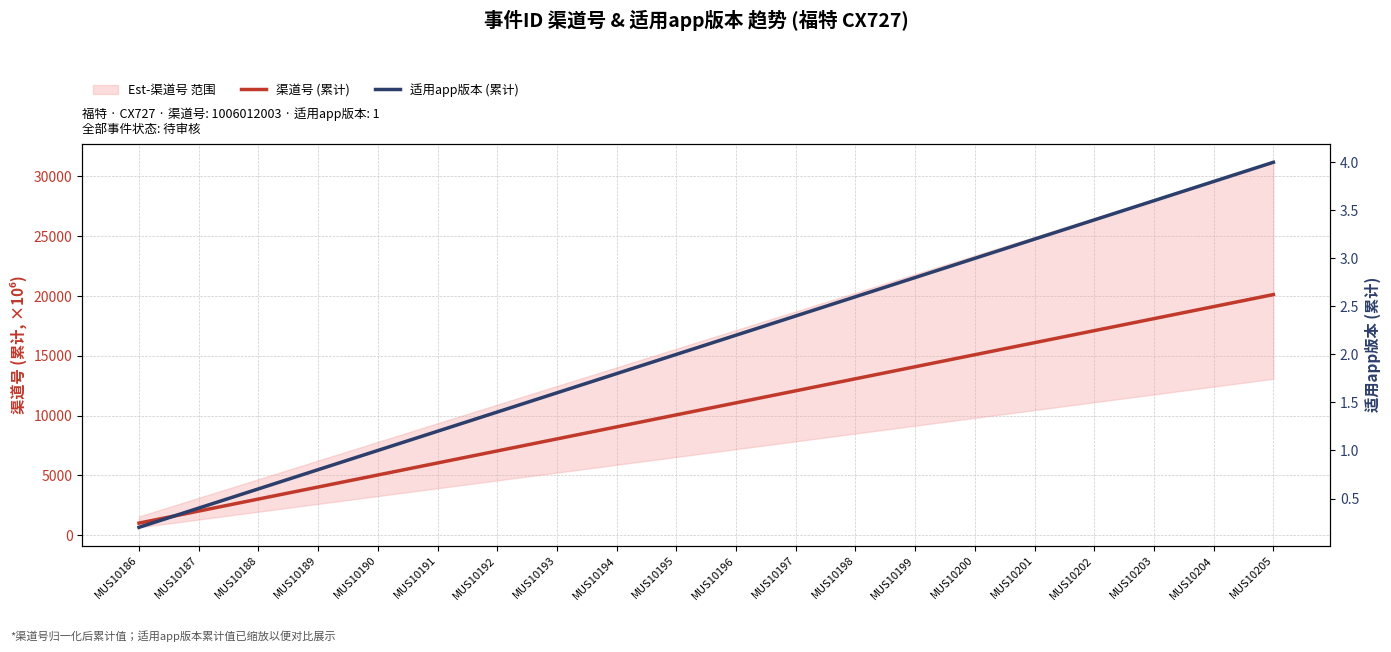

How many lines are shown in the chart?

2